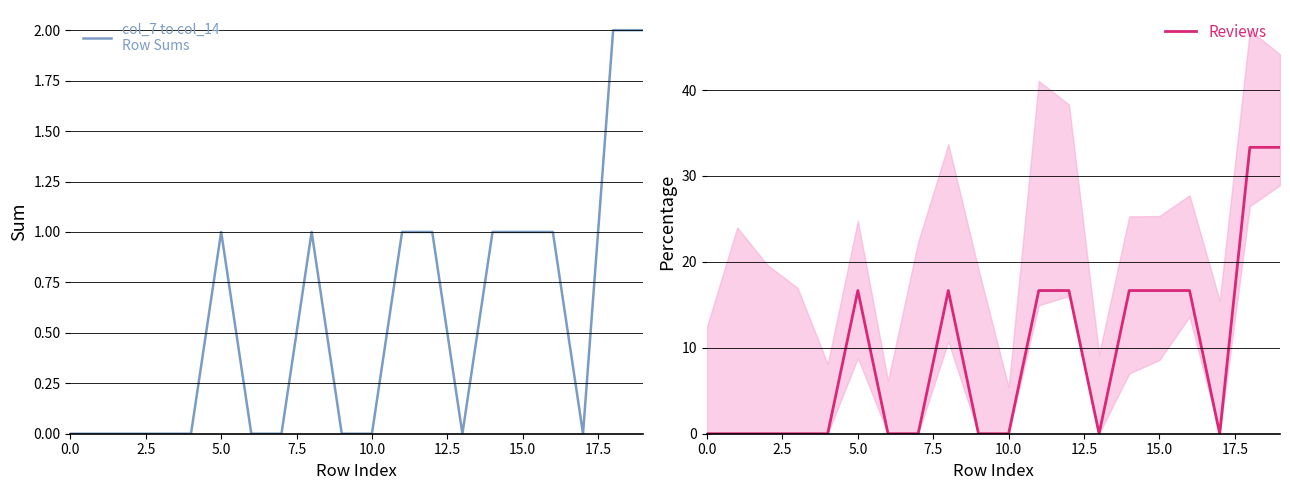

True or false: Reviews has a value of -13.4 at 0.0.

False